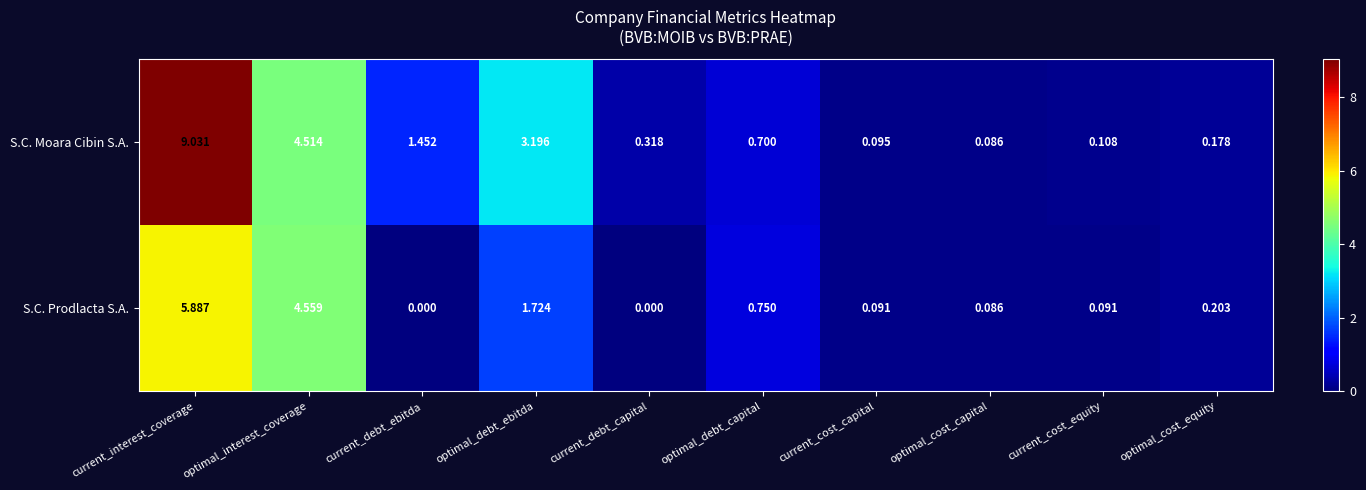

At which label does S.C. Moara Cibin S.A. reach its peak?

current_interest_coverage